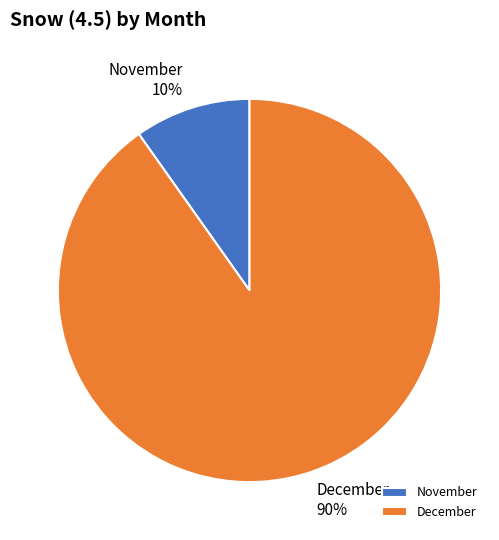

Which has a higher value, December or November?

December